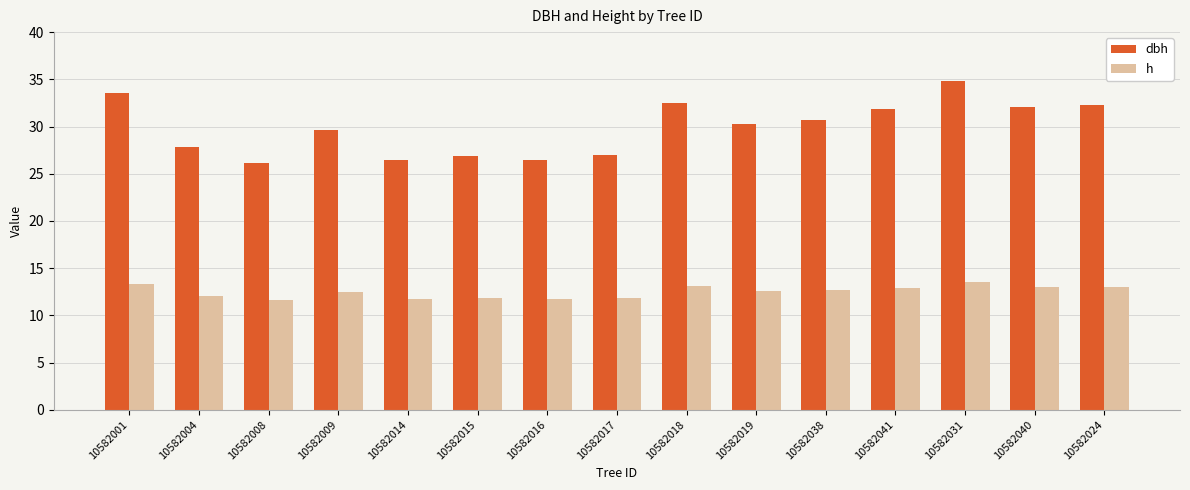

How many bars are there in total?

30